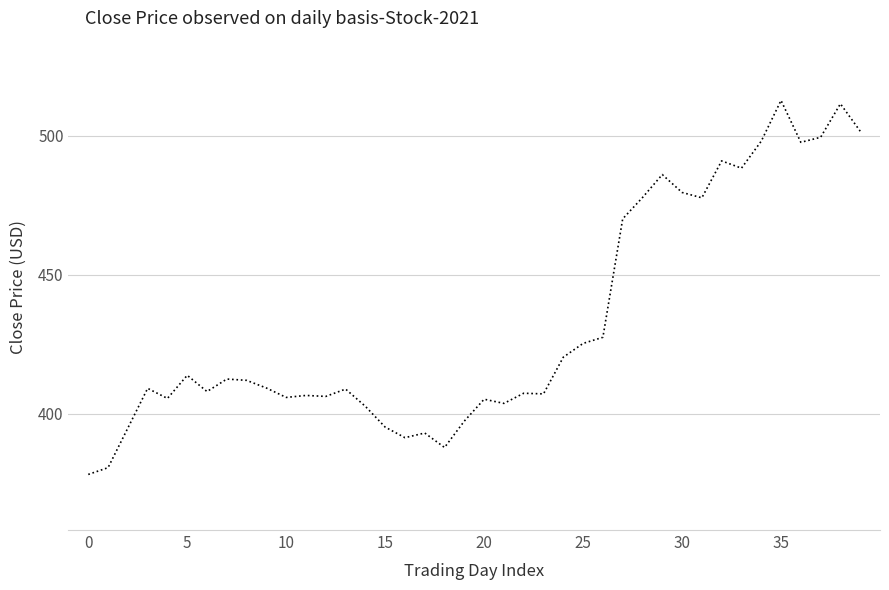

What is the difference between the maximum and minimum values?

134.6